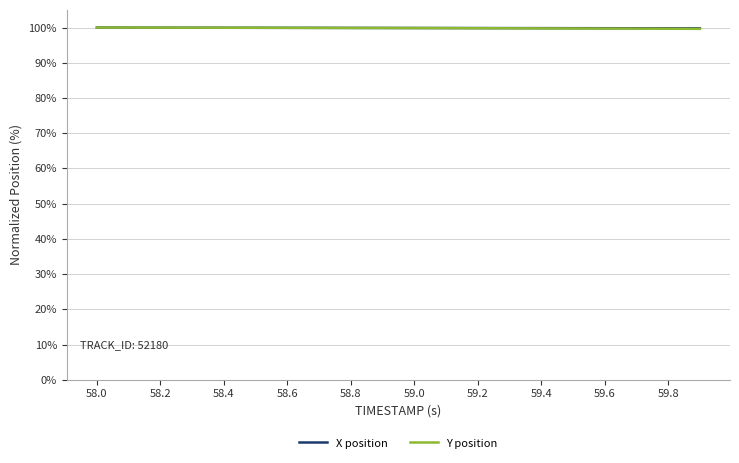

What is the highest value of the Y position series?

100.0